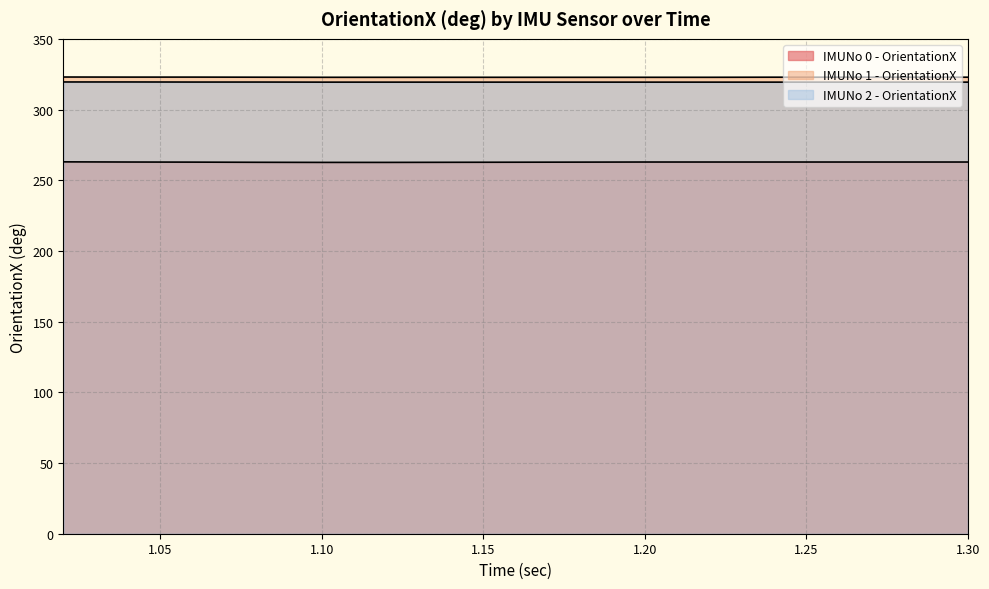

Which series has the widest spread of values?

IMUNo 0 - OrientationX